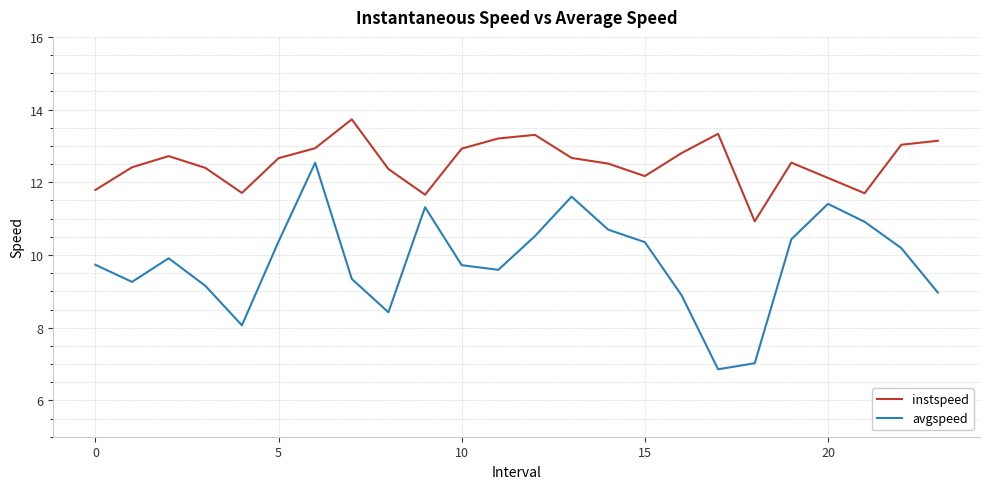

What is the sum of all avgspeed values?

235.3